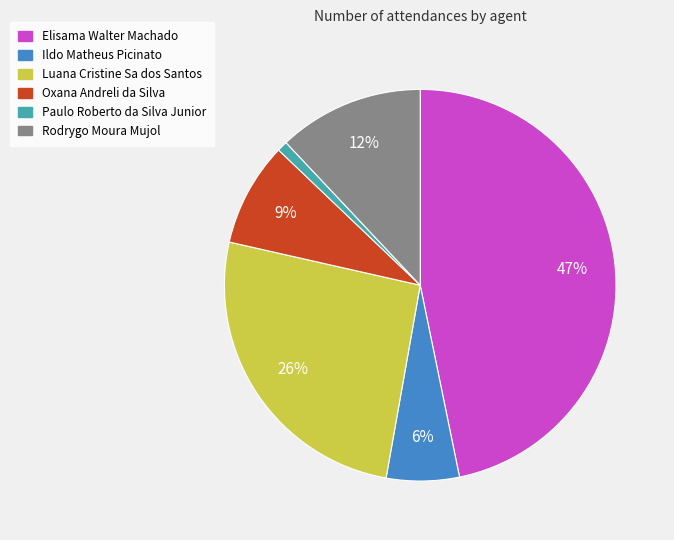

Which category has the biggest portion of the pie?

Elisama Walter Machado